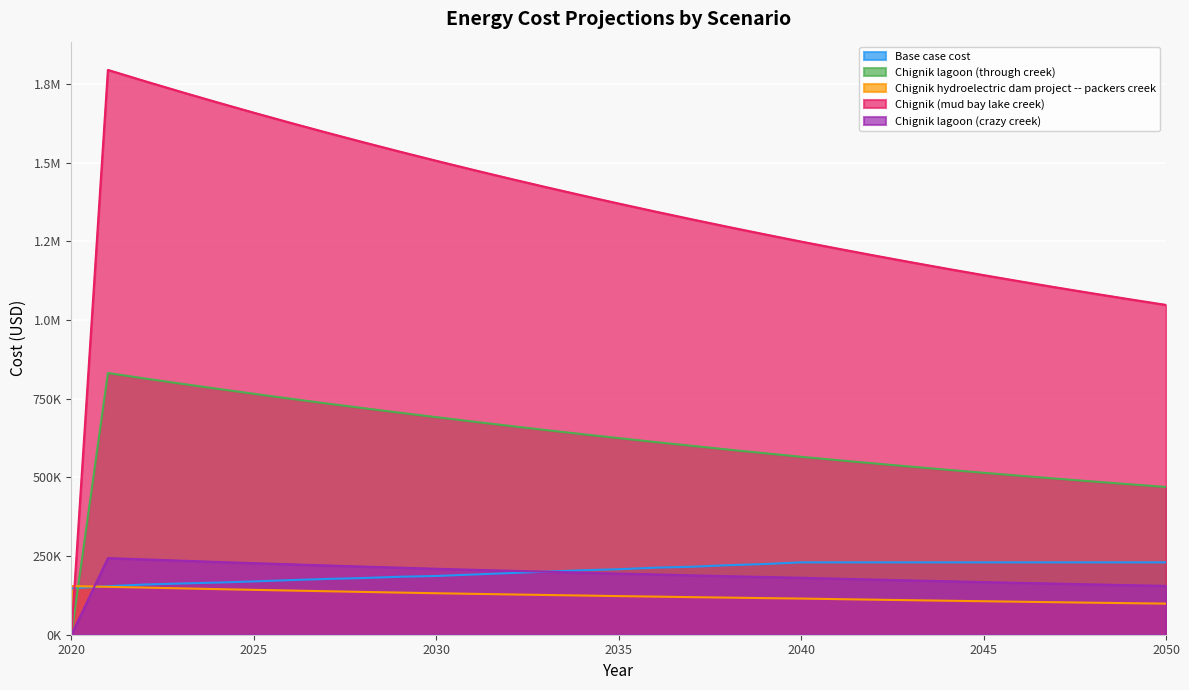

What is the total value across all series at 2037?

2444195.9